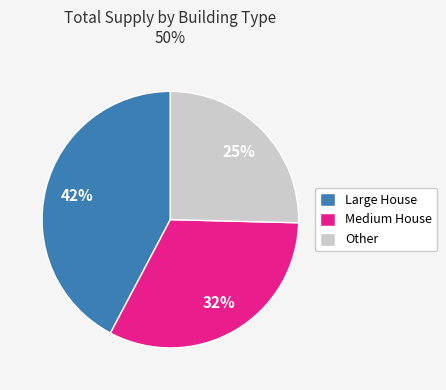

The Medium House slice represents 42% of the pie. True or false?

False